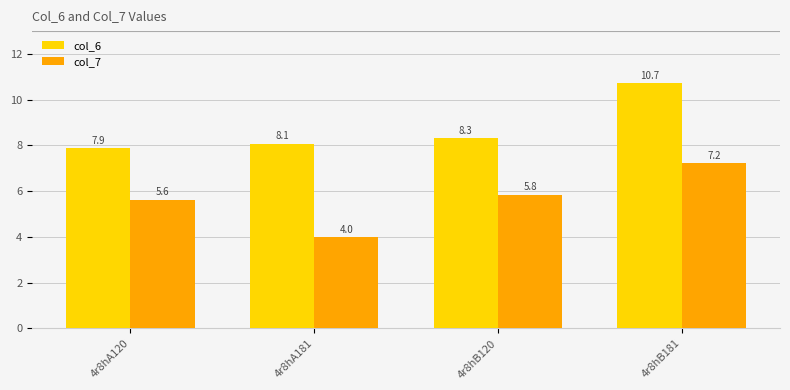

What are all the series names shown in the legend?

col_6, col_7